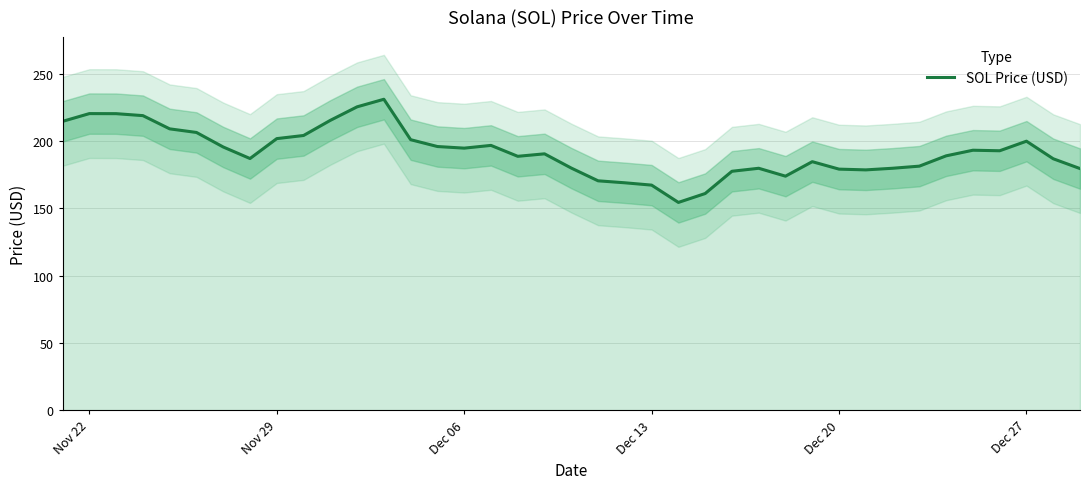

True or false: SOL Price (USD) has a value of 286.1 at Dec 13.

False